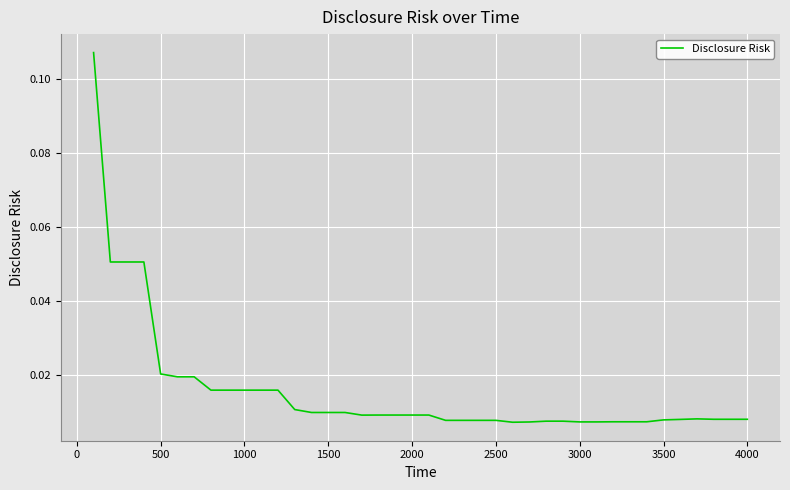

How many lines are shown in the chart?

1